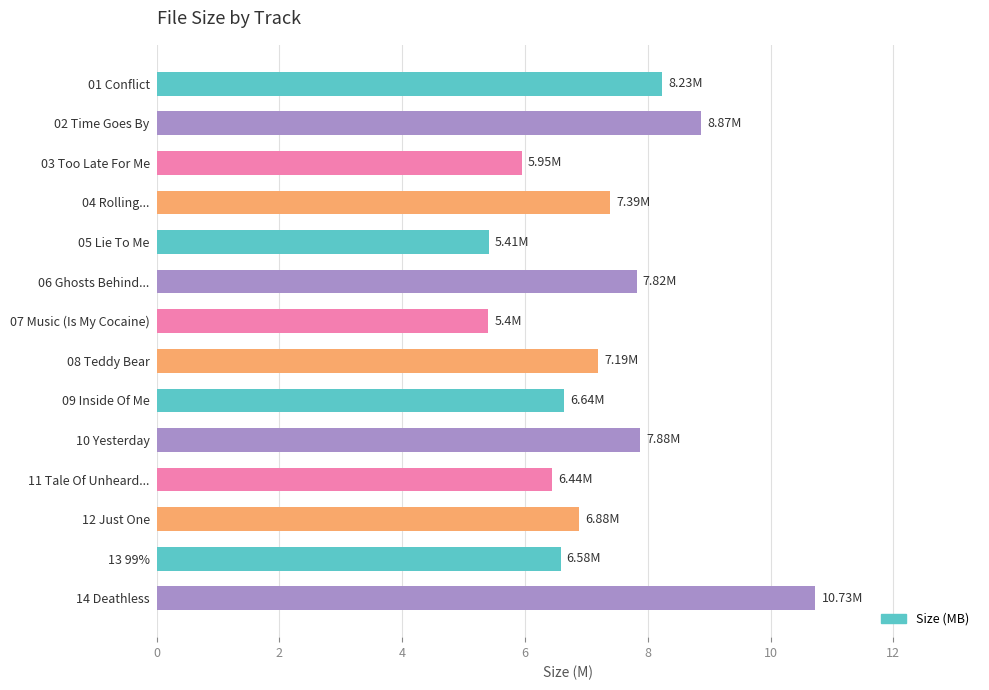

Are the bars grouped side by side (vs. stacked)?

No